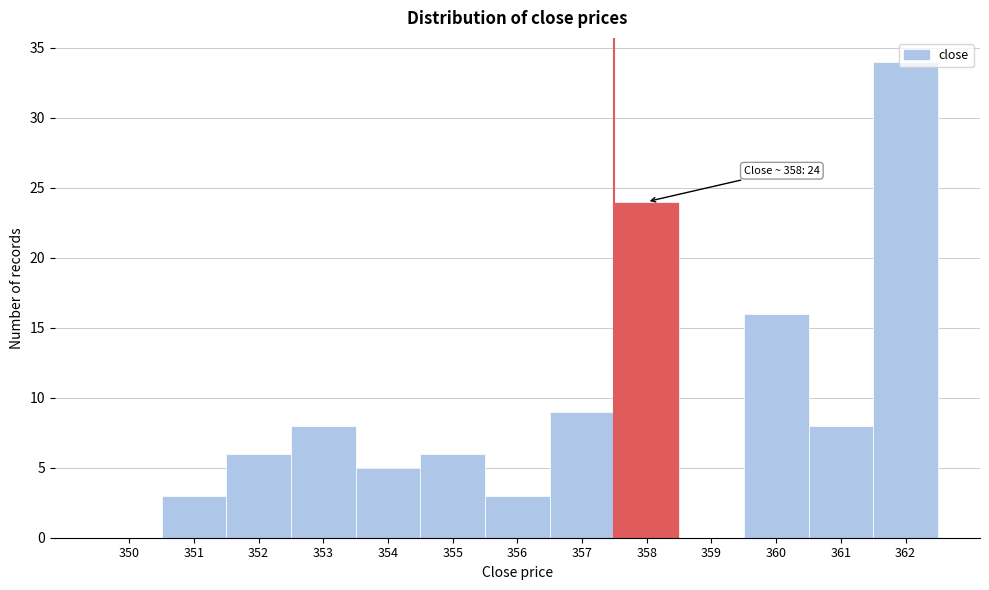

At which label is the value closest to 17?

360